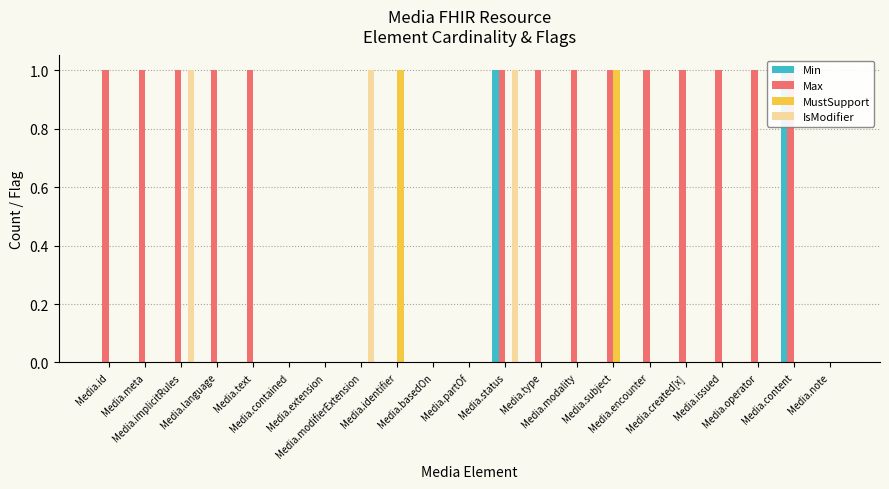

Count the number of data series in this chart.

4